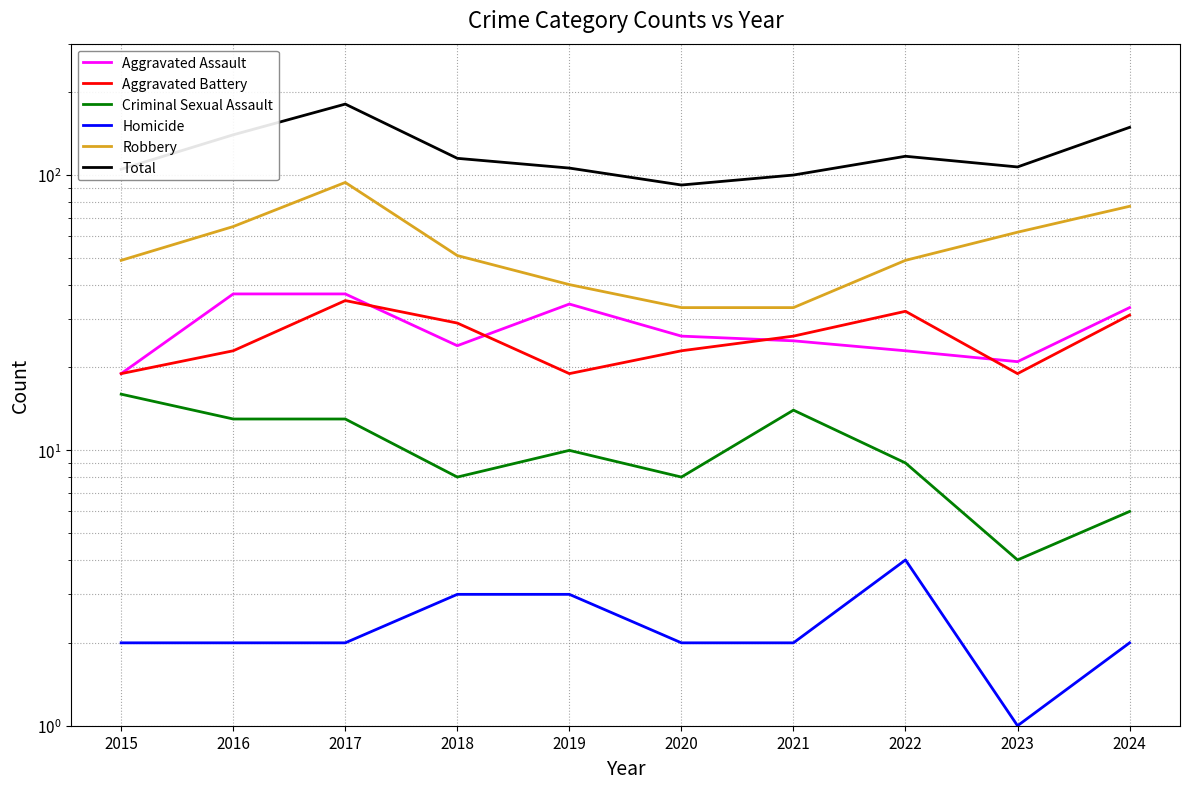

True or false: Aggravated Assault has a value of 36 at 2022.

False